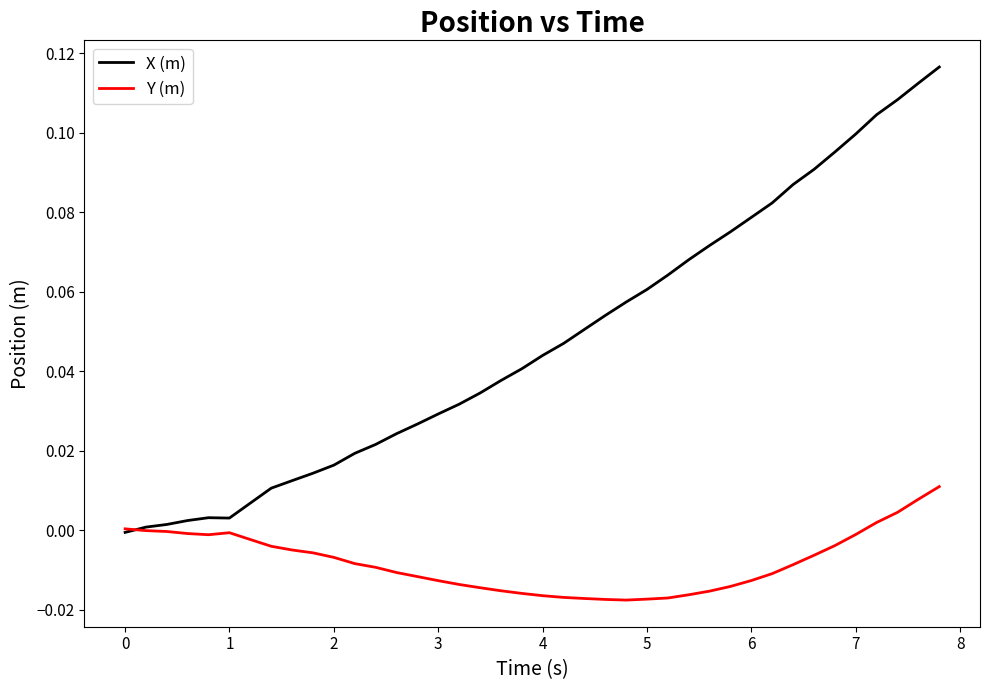

In Y (m), how many points are higher than both neighbors (excluding endpoints)?

1